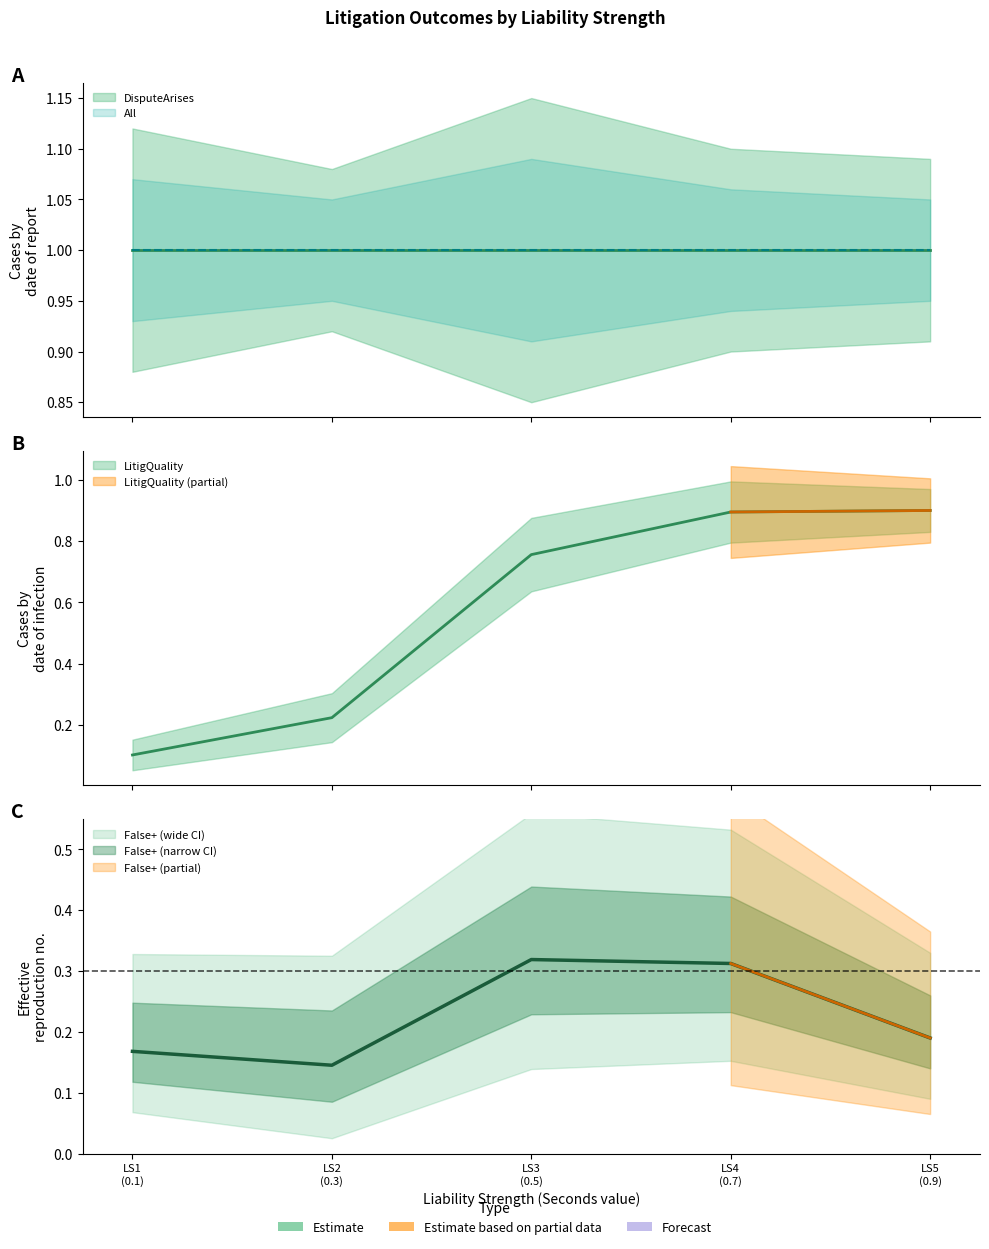

What is the maximum value for Seconds?

0.9